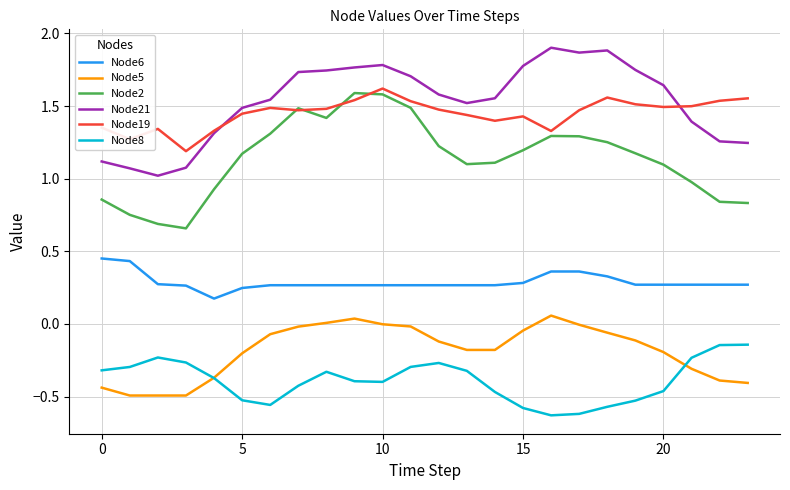

Does the chart display data point markers on the line(s)?

No